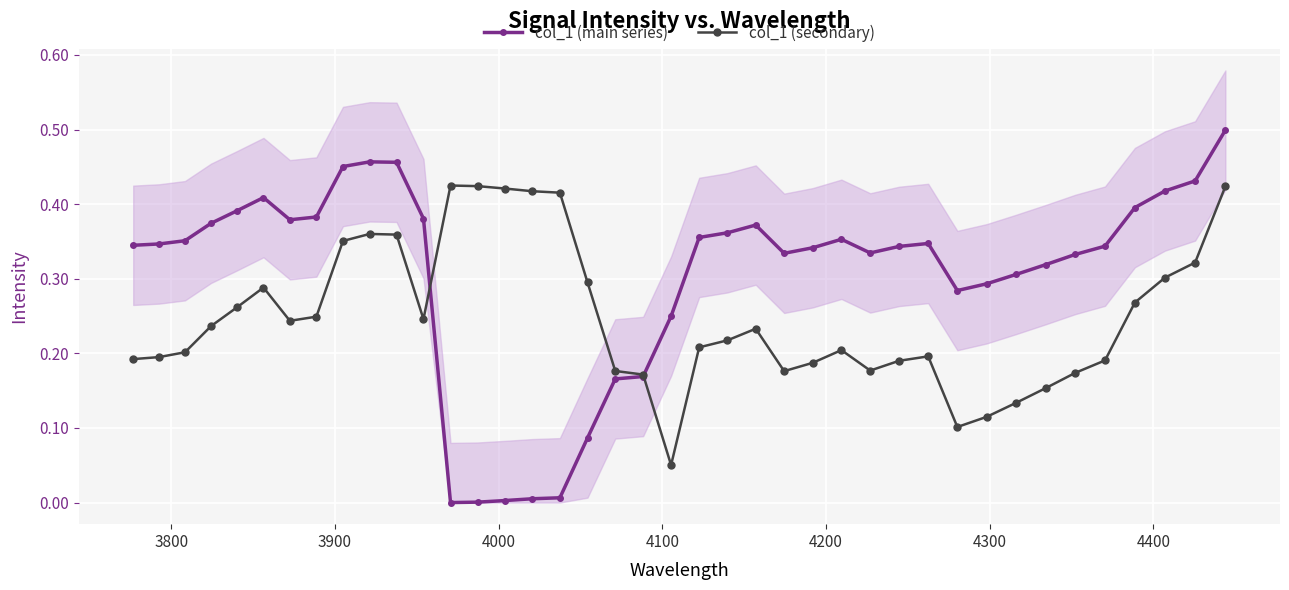

What are all the series names shown in the legend?

col_1 (main series), col_1 (secondary)